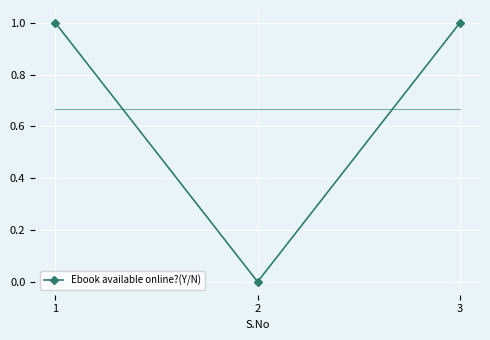

How many lines are shown in the chart?

1